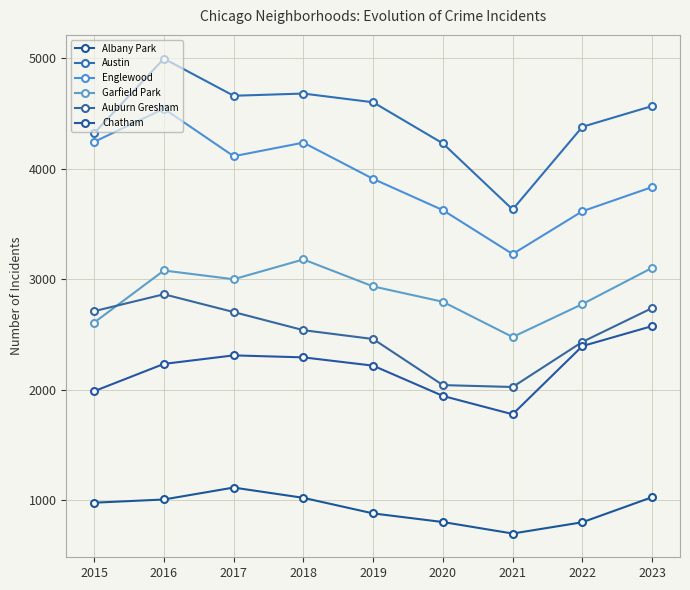

True or false: Auburn Gresham and Albany Park intersect in this chart.

False